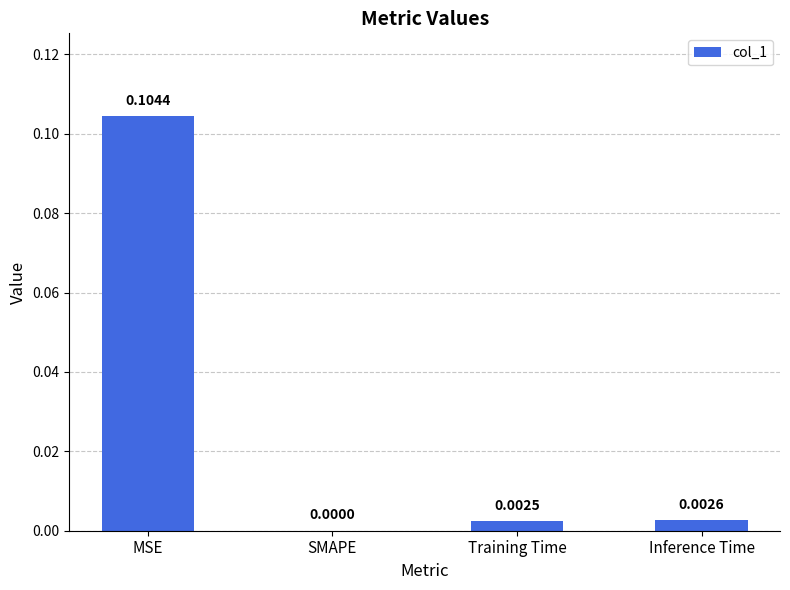

Where is the data nearest to the value 0?

SMAPE